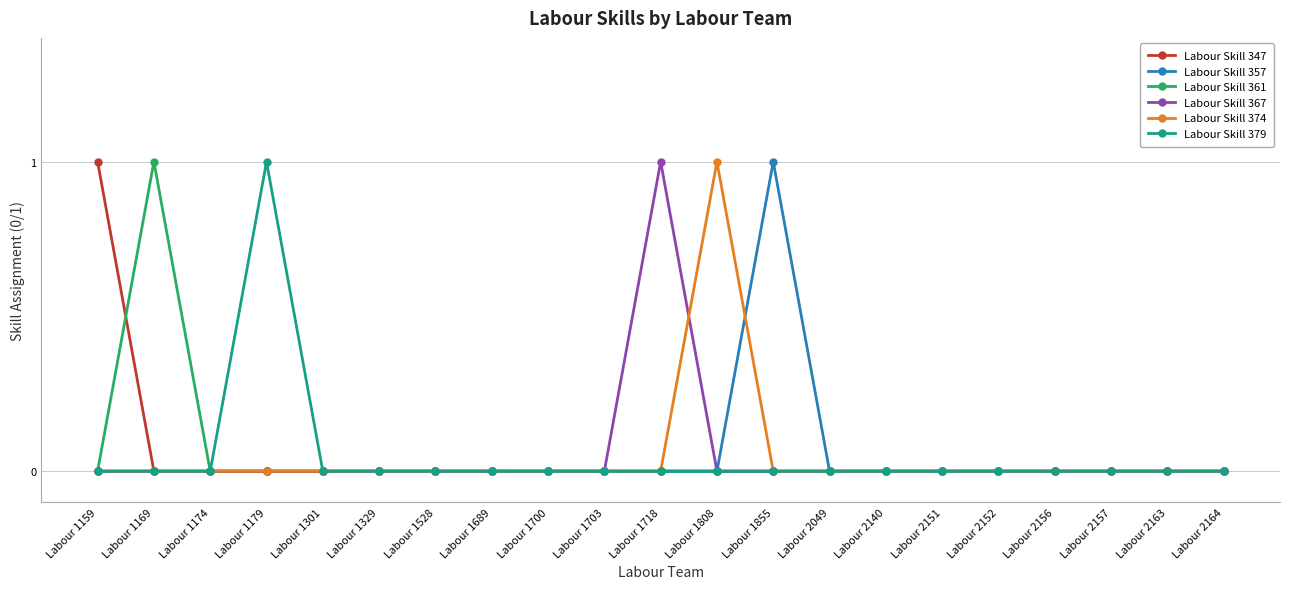

How many series are shown in this chart?

6